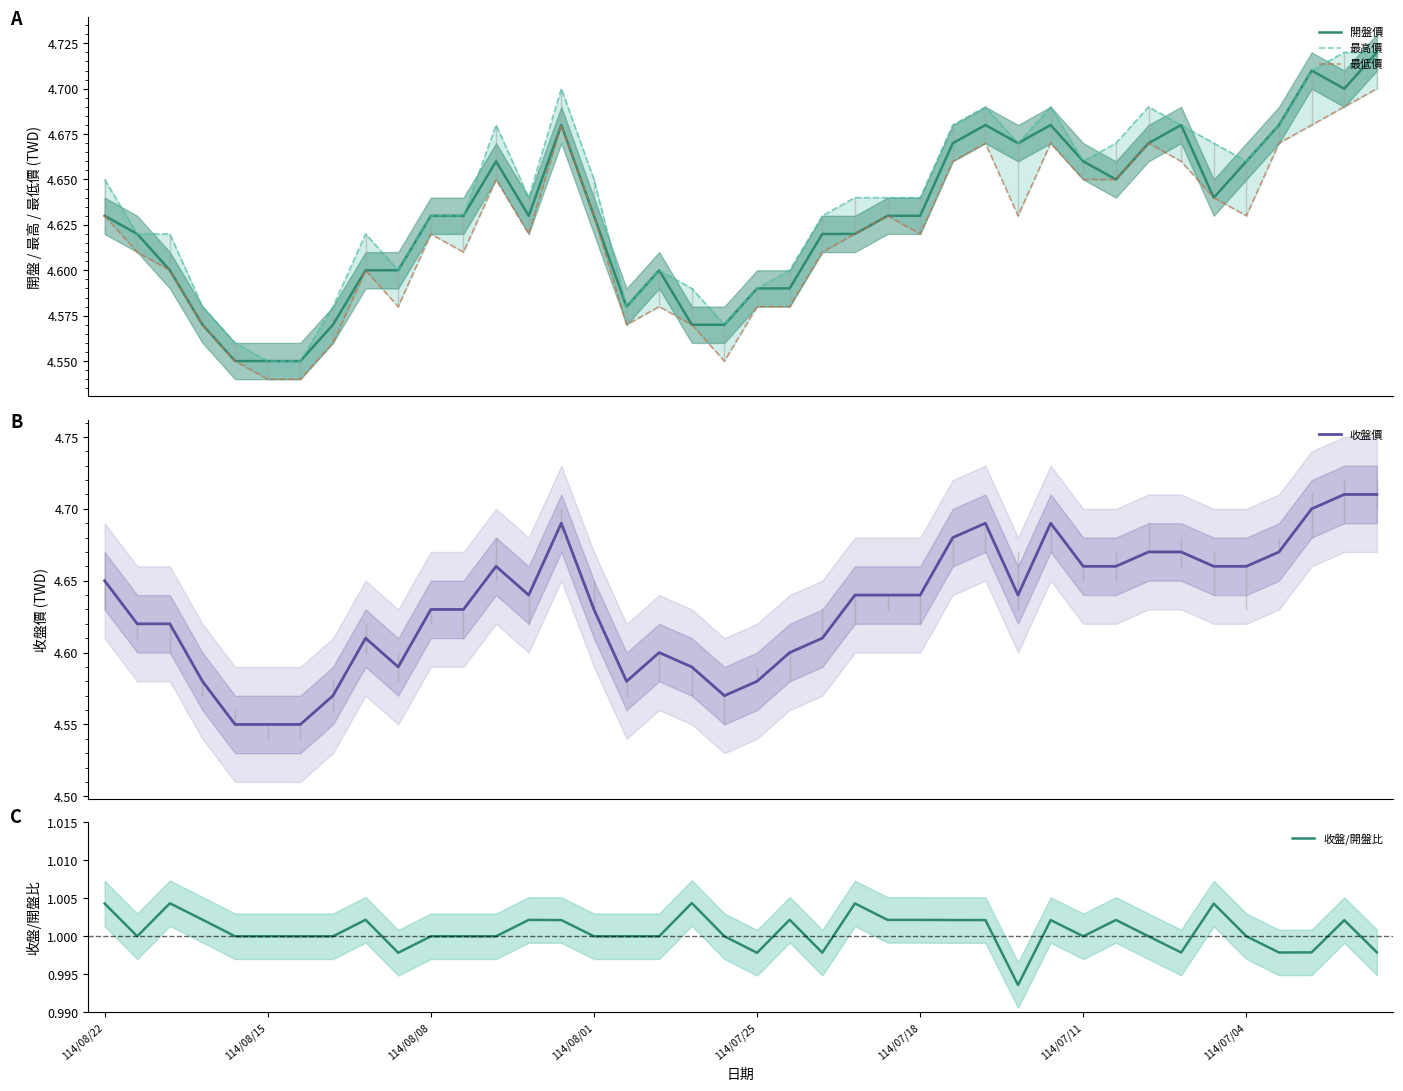

What is the average value of the 最高價 series?

4.6